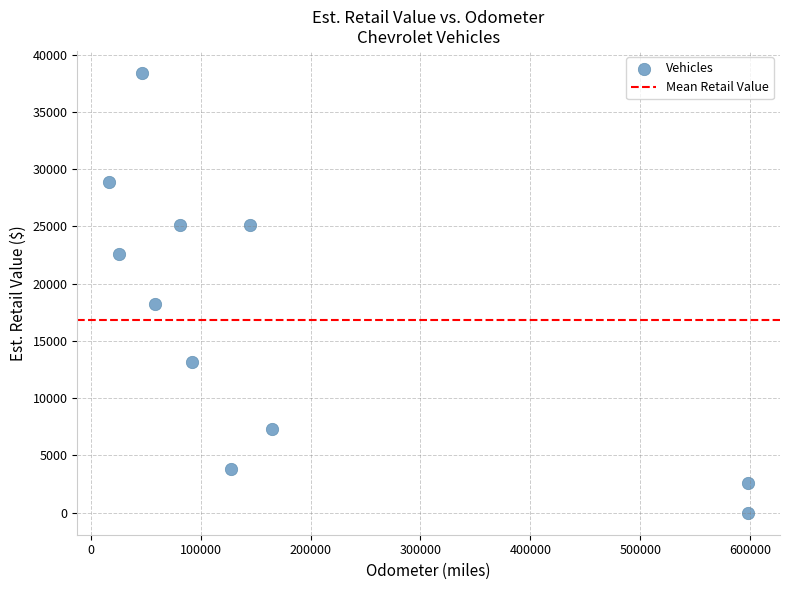

What is the range of Y values (max minus min)?

38408